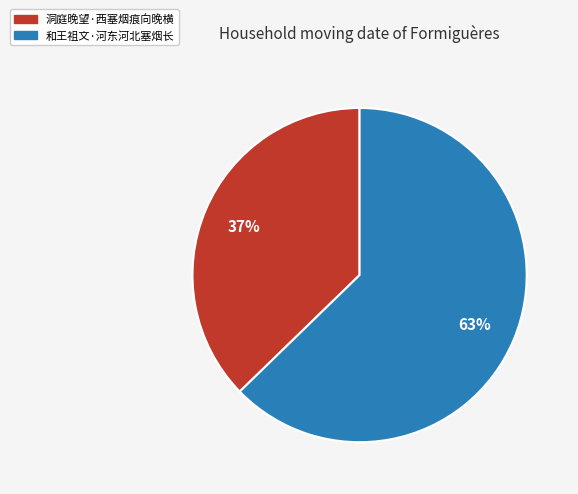

Do 洞庭晚望·西塞烟痕向晚横 and 和王祖文·河东河北塞烟长 together represent more than half of the pie?

Yes